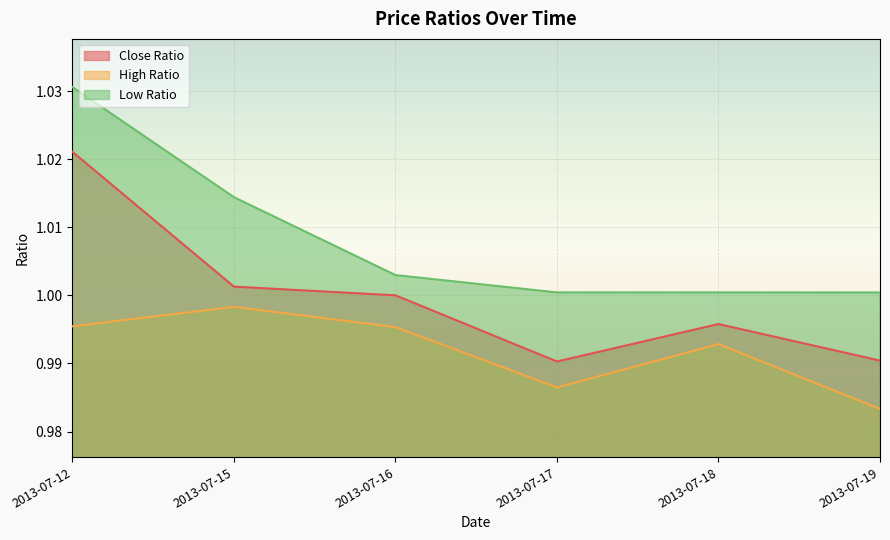

What is the greatest value displayed?

1.0